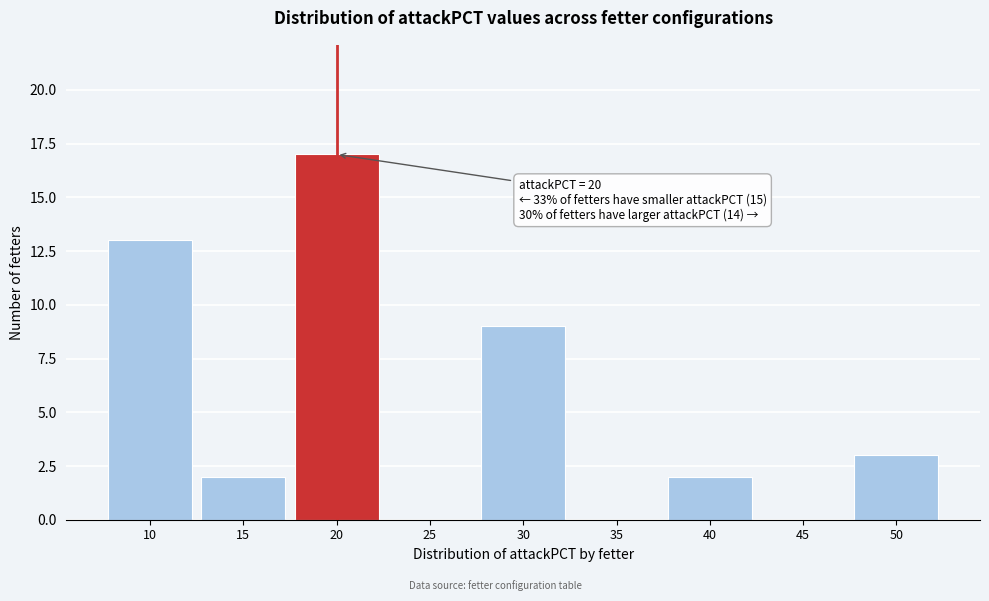

Reading right to left, list all the values displayed in this chart.

50=3	45=0	40=2	35=0	30=9	25=0	20=17	15=2	10=13